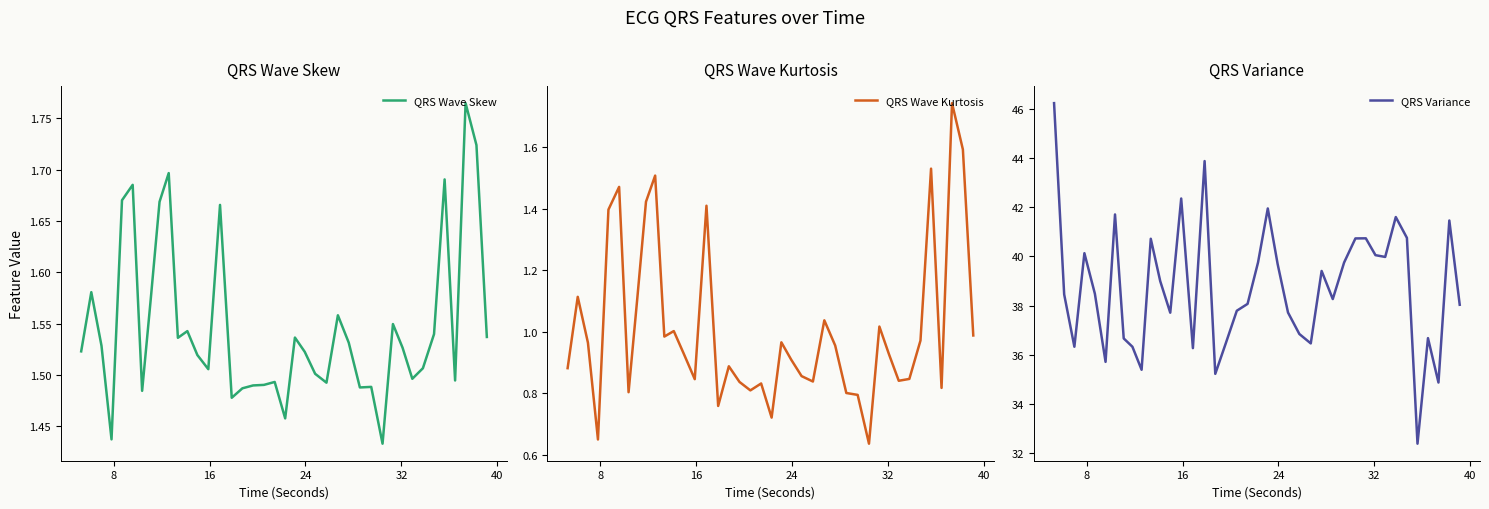

What is the minimum value for QRS Variance?

32.4